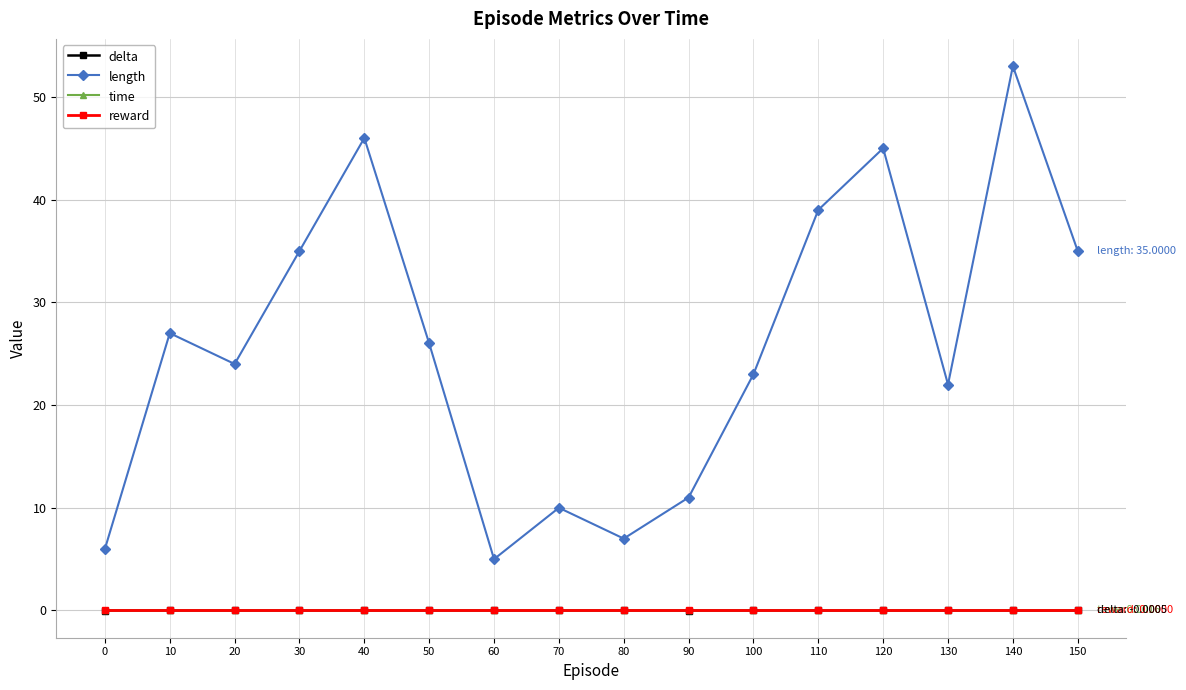

What is the value of the length point at the 11th from the left?

23.0